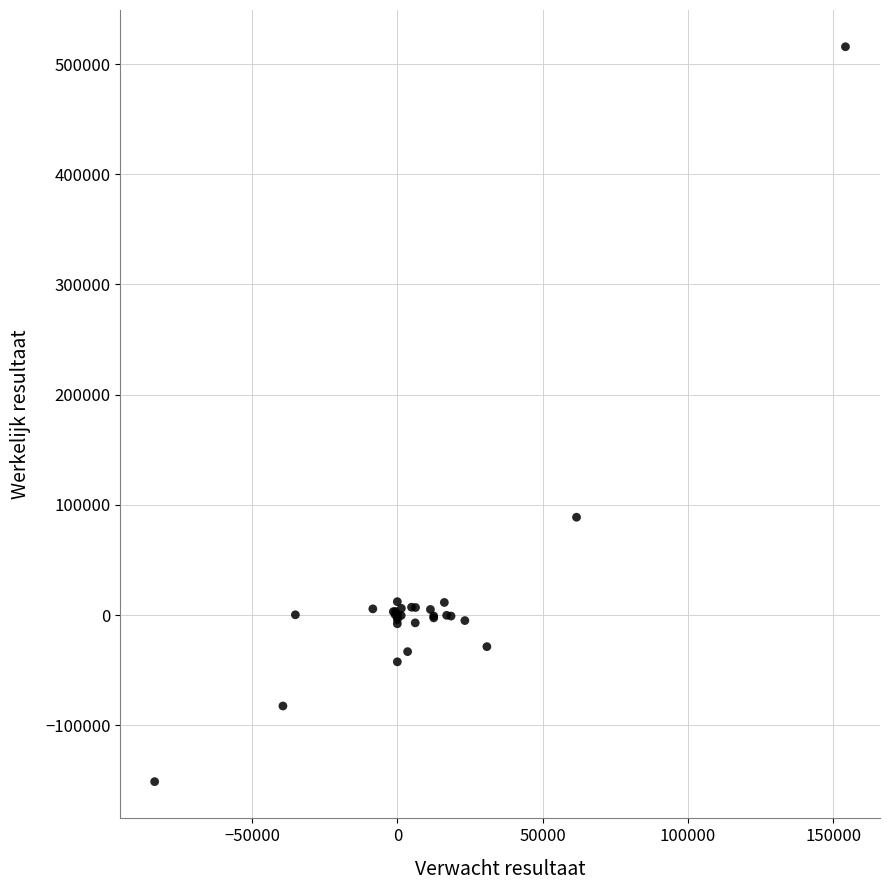

What Y value in the scatter plot is closest to 182334?

88849